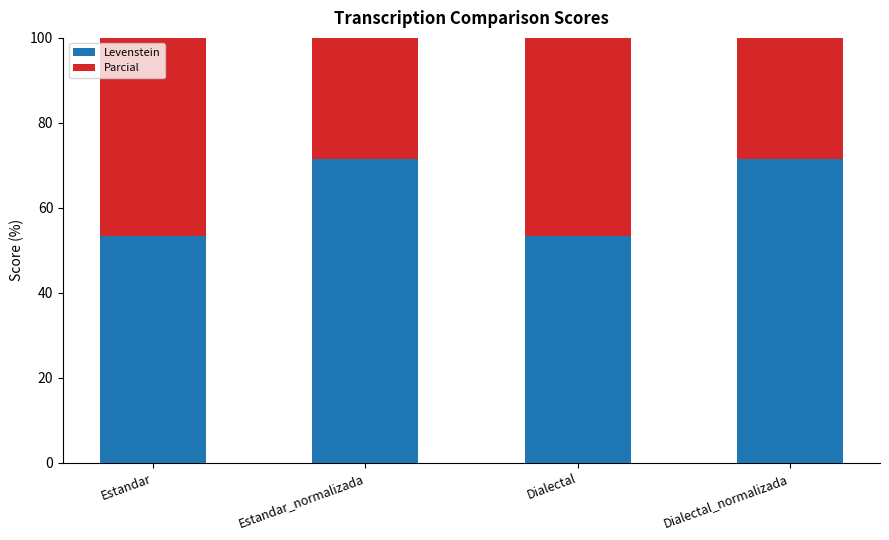

Which series has the largest total across all categories?

Parcial